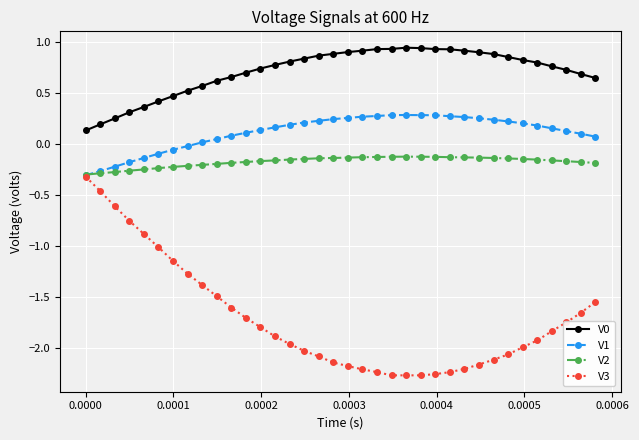

True or false: V0 and V2 cross at least once.

False